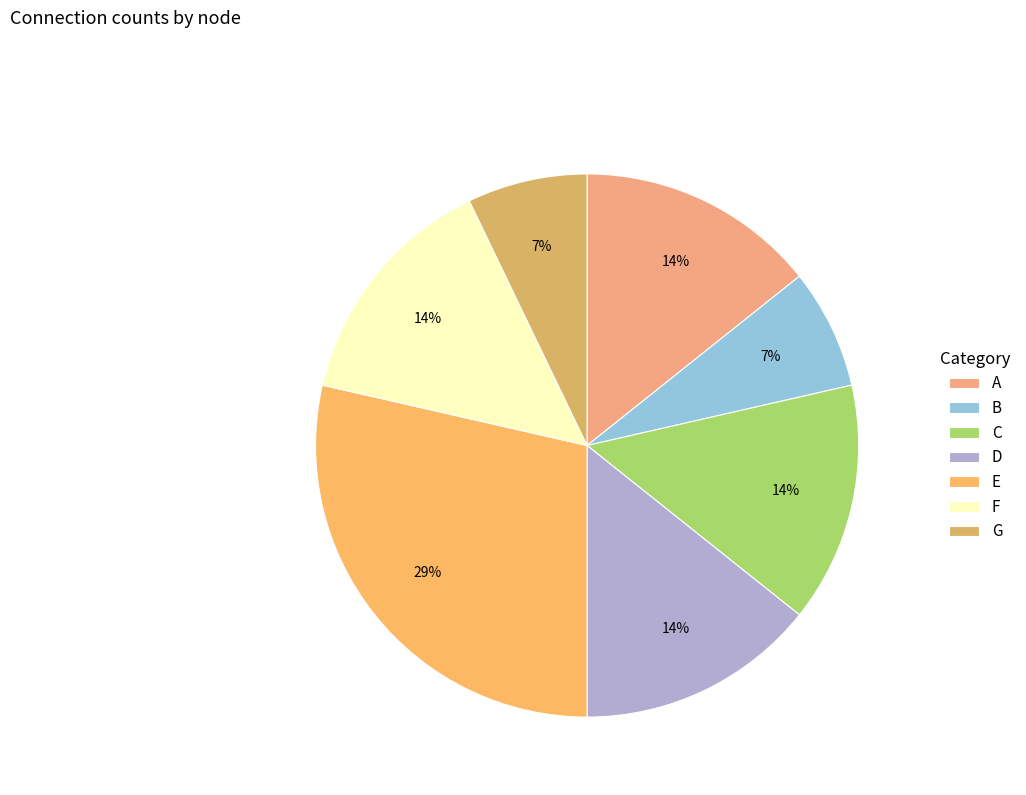

How many slices are in this pie chart?

7